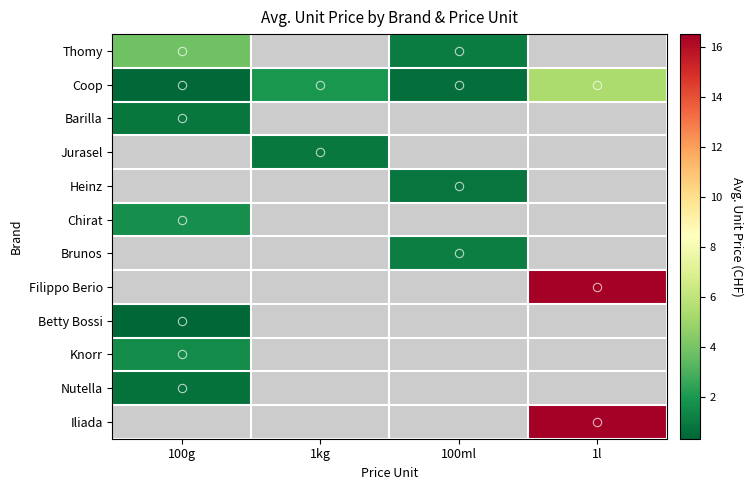

What value does the Coop series have at 1kg?

1.9